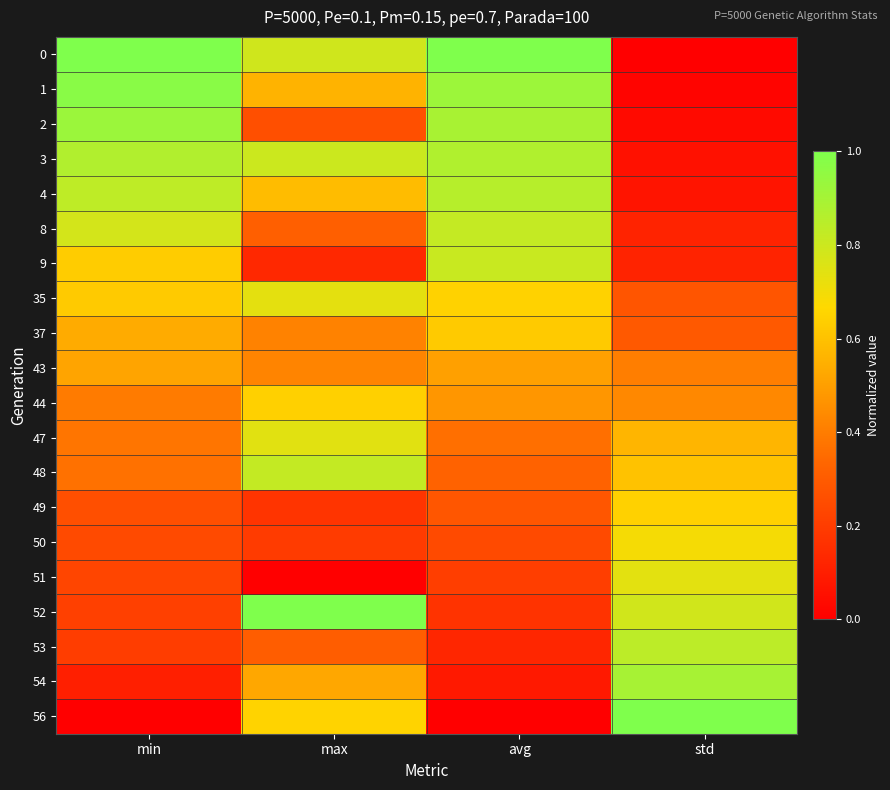

What is the total value across all series at avg?

10.2